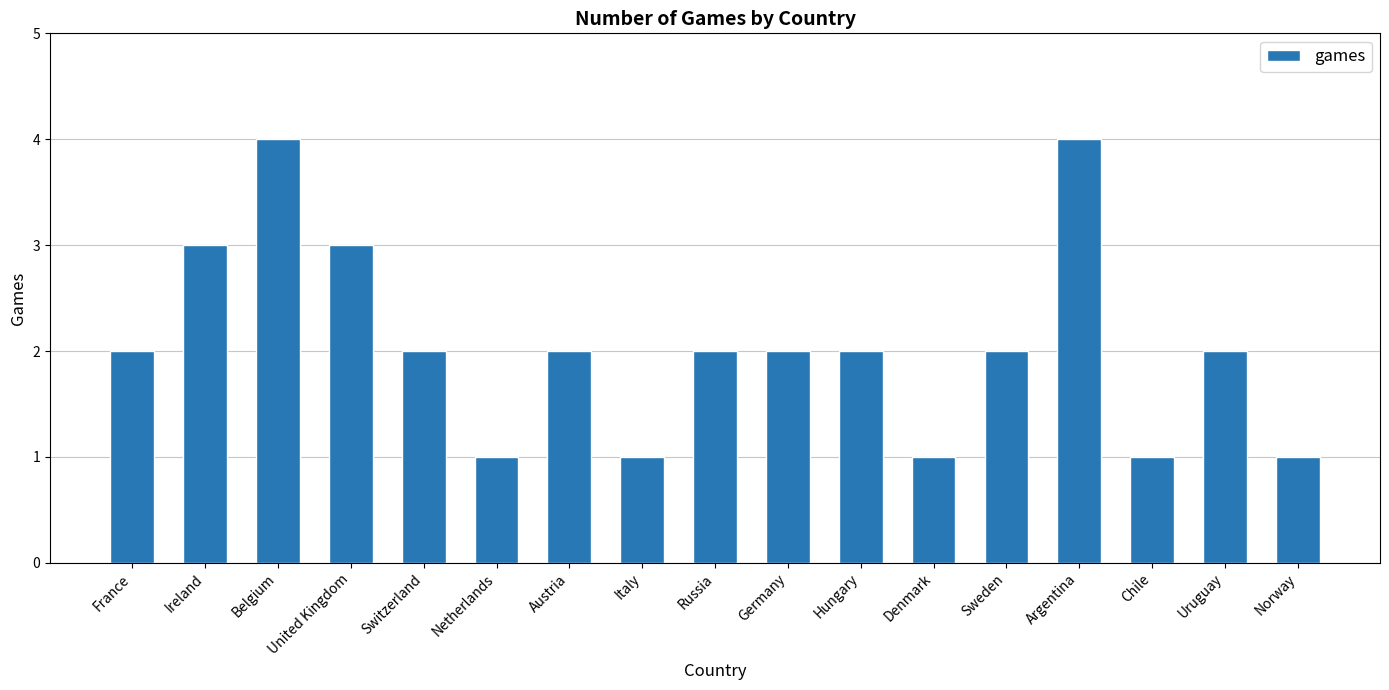

Is it true that the value at Hungary is 2?

True